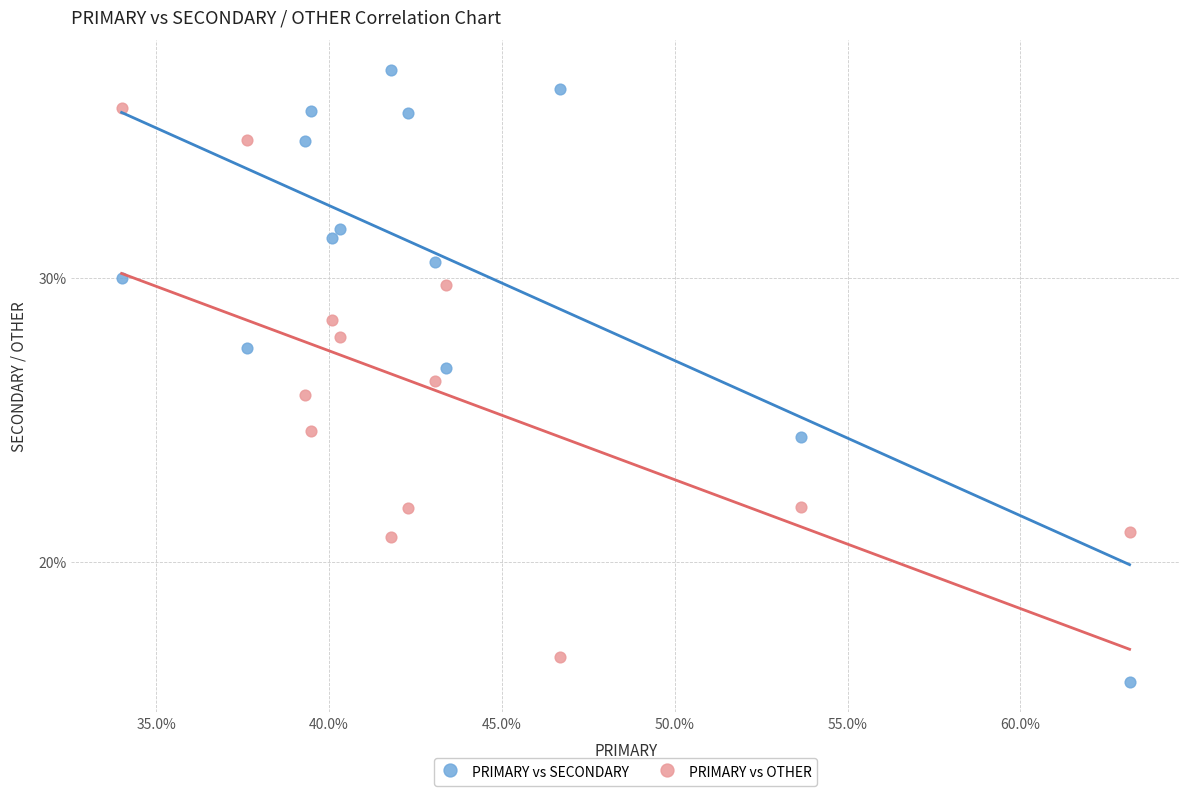

Which series has the largest Y range (max minus min)?

PRIMARY vs SECONDARY